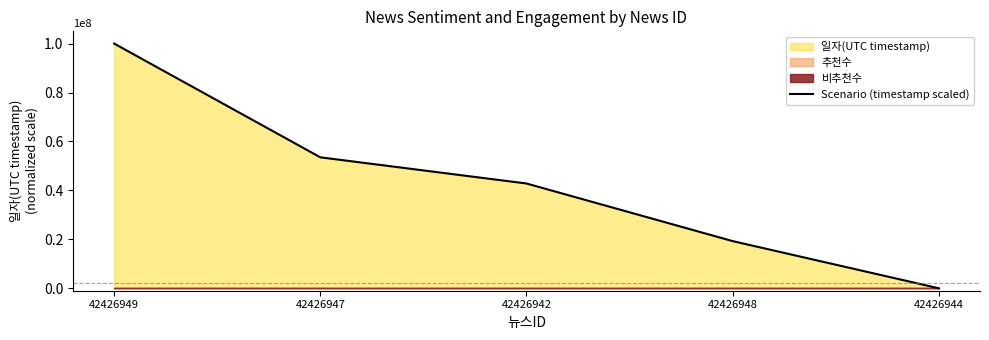

At which label does the data first exceed 42818668?

42426949